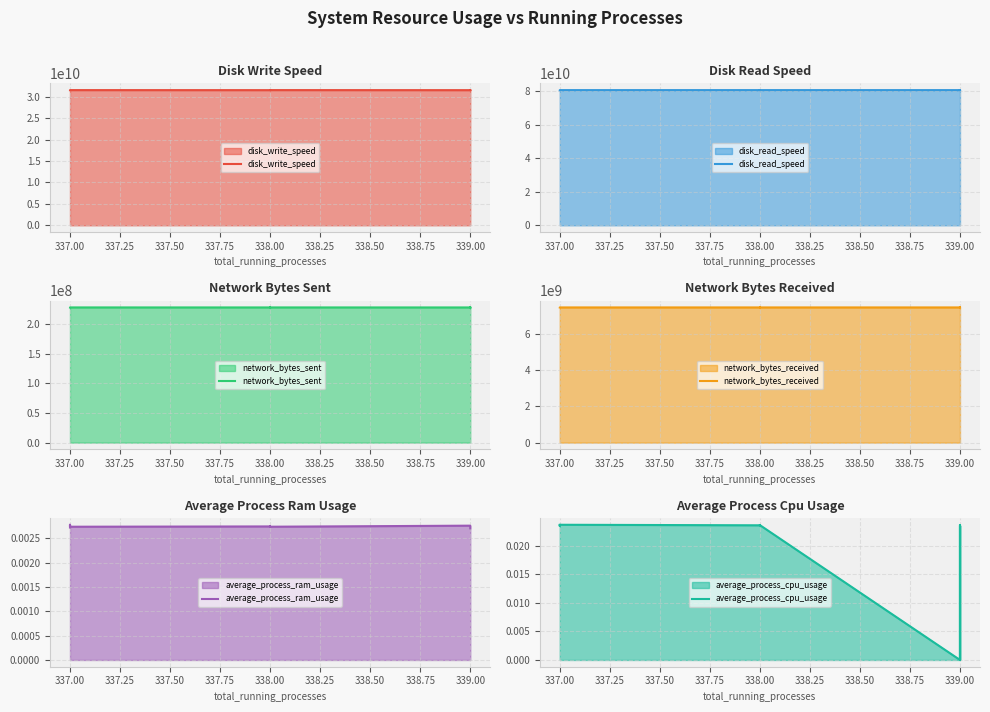

True or false: disk_read_speed has a value of 80561122816.0 at 338.00.

True